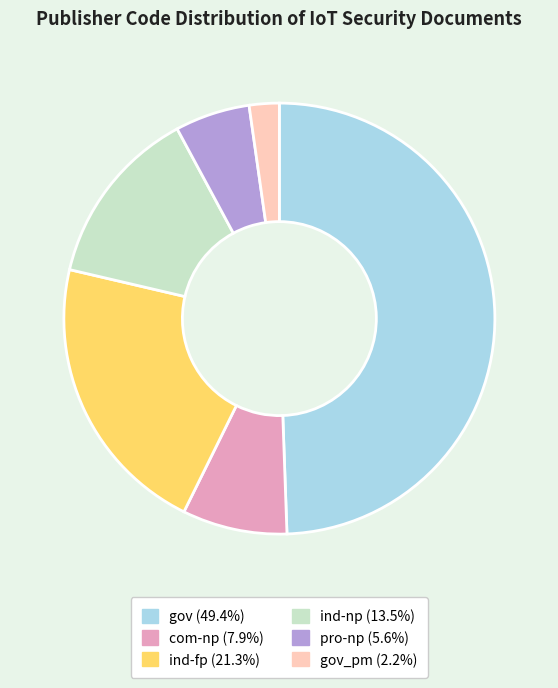

Is there any slice that represents more than half of the pie?

No